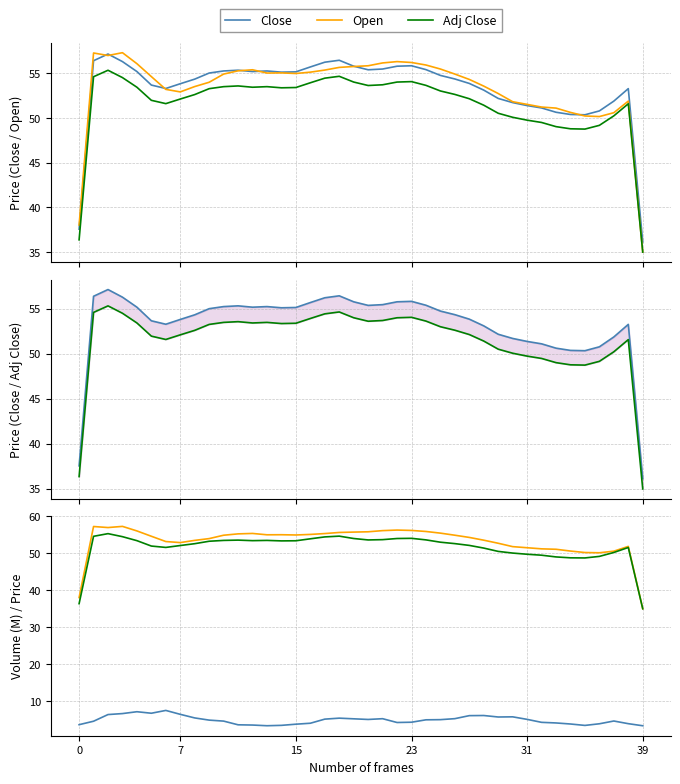

True or false: Adj Close and Volume (M) cross at least once.

False